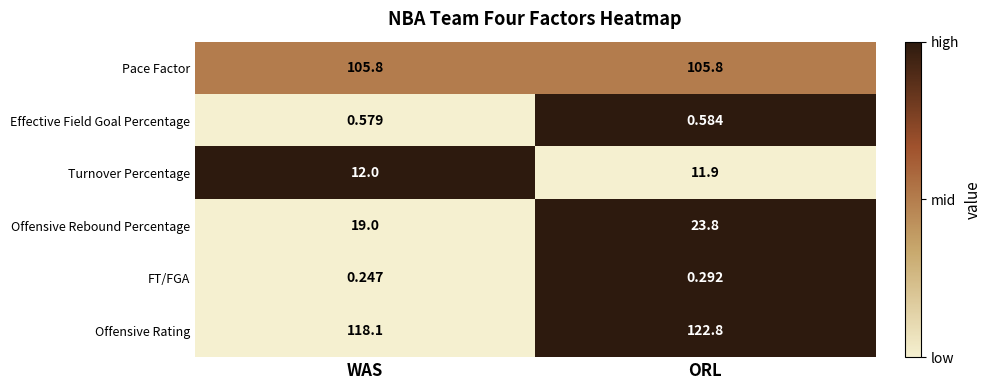

Which series has the widest spread of values?

Offensive Rebound Percentage